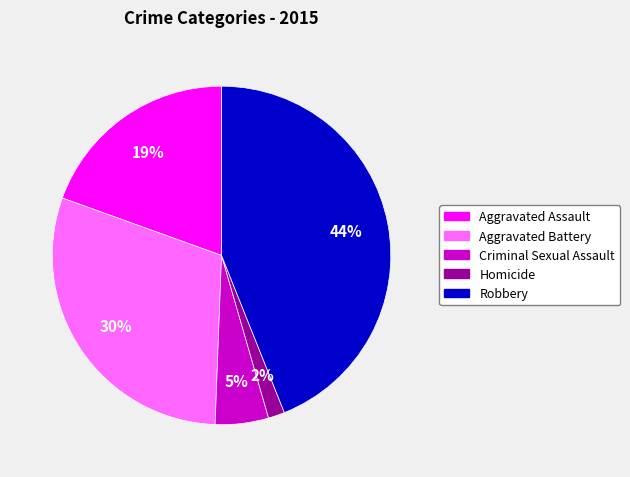

What is the ratio of the value at Aggravated Assault to the value at Robbery?

0.4